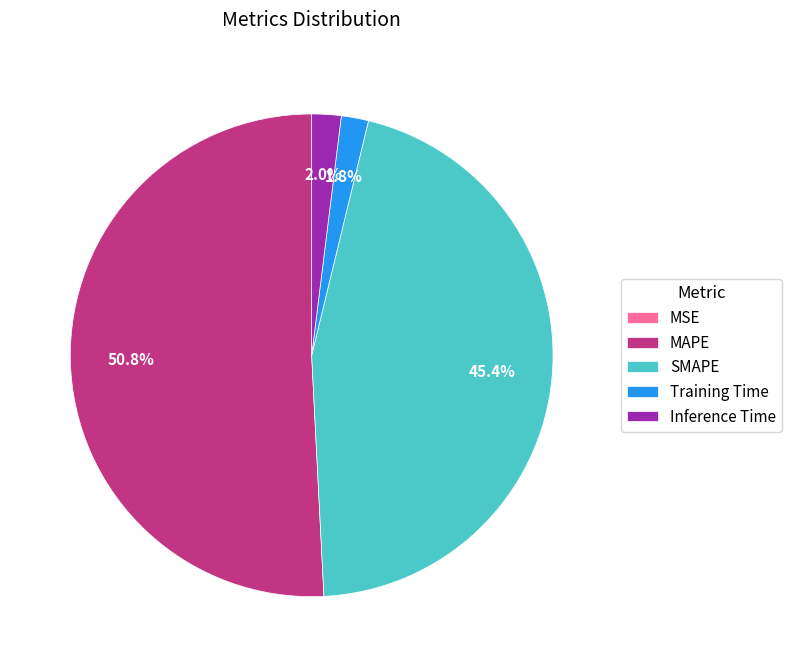

Which slice represents more than half of the pie?

MAPE